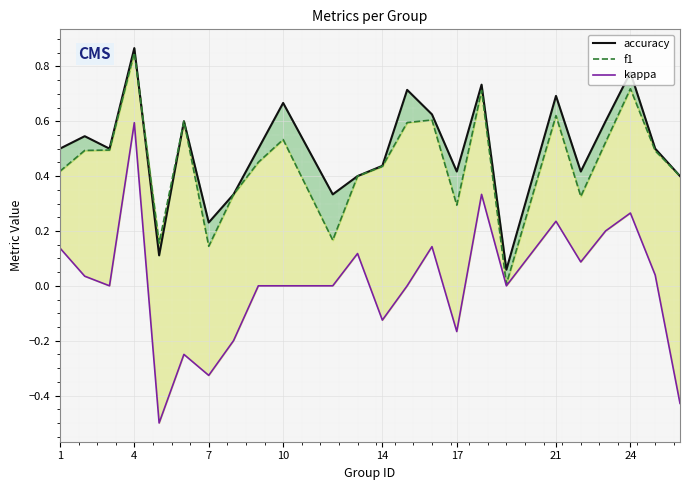

Reading left to right, extract all data points from this chart.

accuracy: 0.5	0.5	0.5	0.9	0.1	0.6	0.2	0.3	0.5	0.7	0.3	0.4	0.4	0.7	0.6	0.4	0.7	0.1	0.7	0.4	0.6	0.8	0.5	0.4
f1: 0.4	0.5	0.5	0.8	0.2	0.6	0.1	0.3	0.5	0.5	0.2	0.4	0.4	0.6	0.6	0.3	0.7	0.0	0.6	0.3	0.5	0.7	0.5	0.4
kappa: 0.1	0.0	0.0	0.6	-0.5	-0.2	-0.3	-0.2	0.0	0.0	0.0	0.1	-0.1	0.0	0.1	-0.2	0.3	0.0	0.2	0.1	0.2	0.3	0.0	-0.4